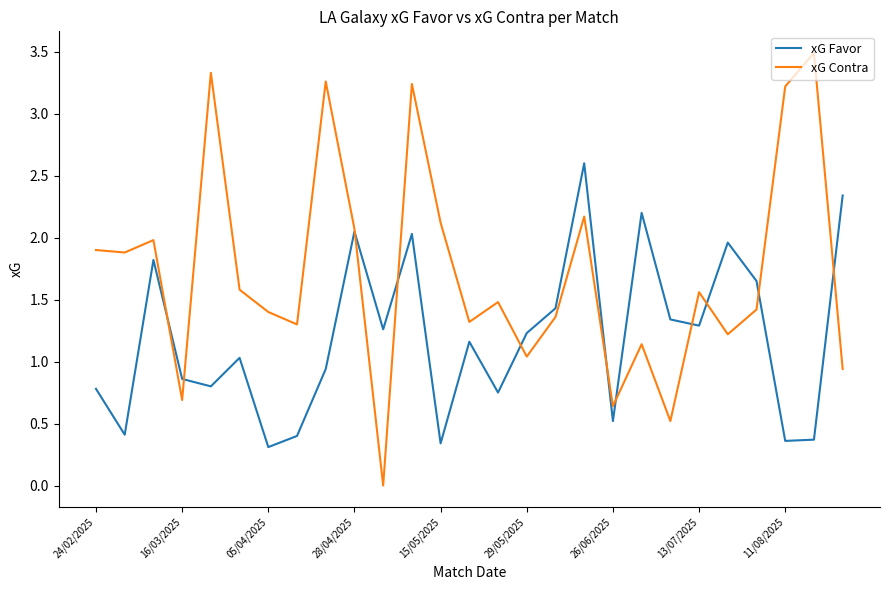

Which series has the largest range (max minus min)?

xG Contra